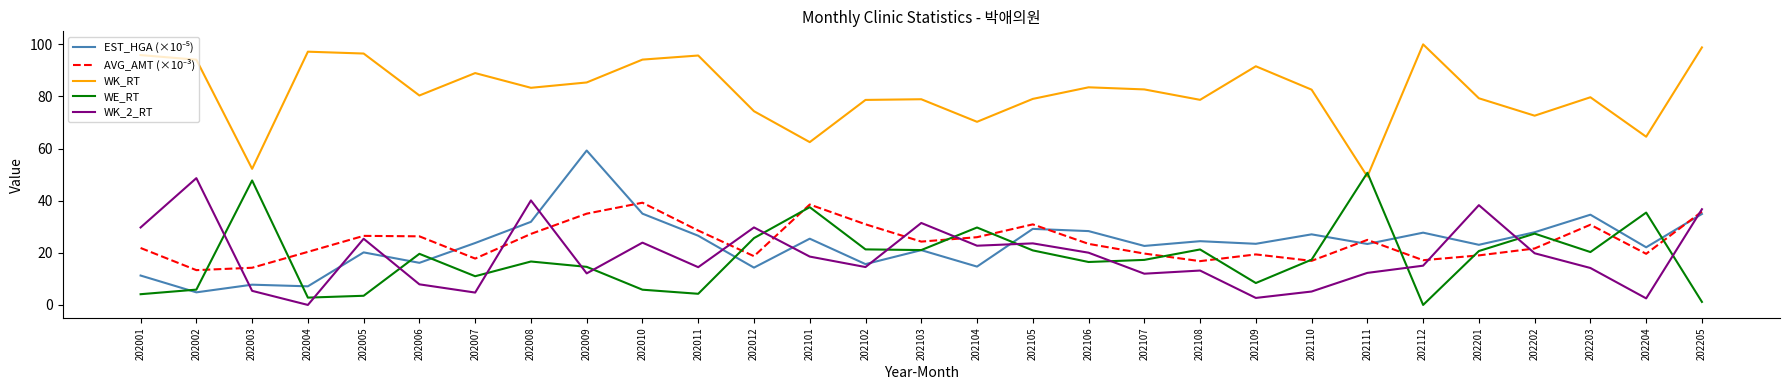

In WK_RT, how many points are lower than both neighbors (excluding endpoints)?

9